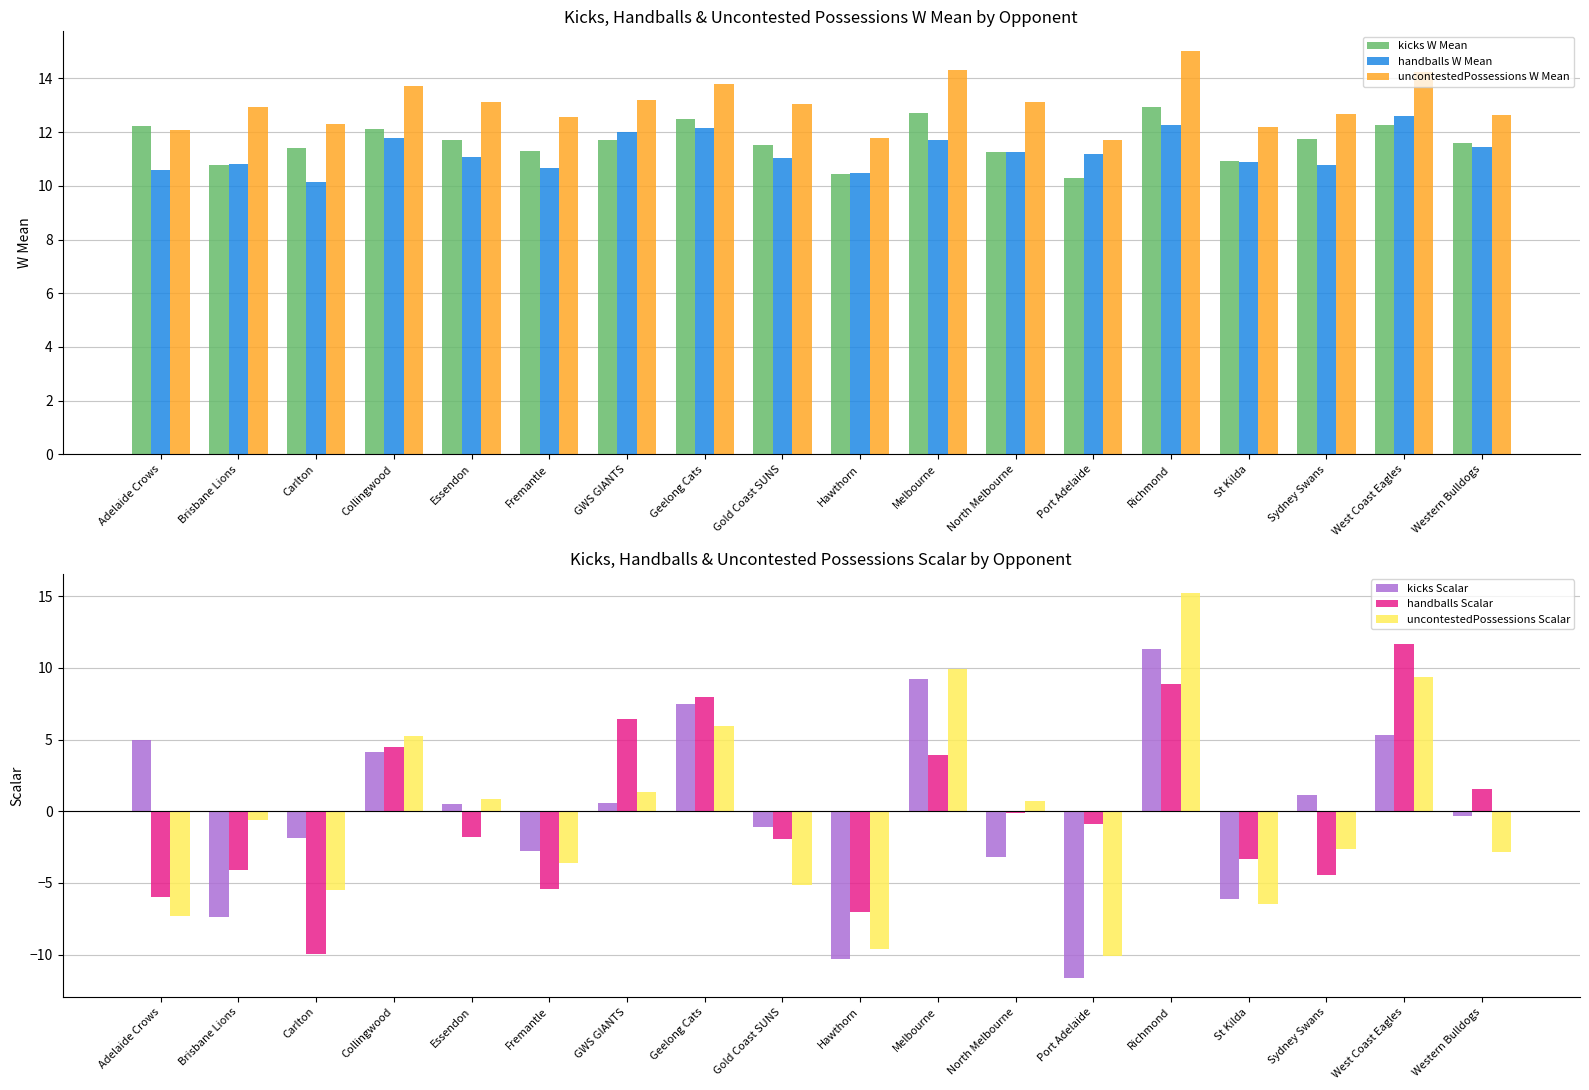

How many bars are there in each group?

6